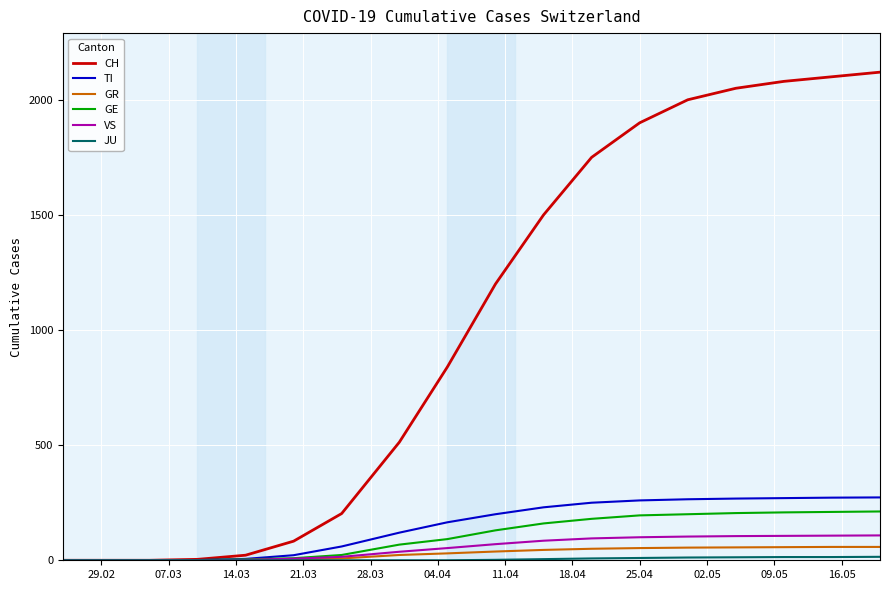

Which series has the widest spread of values?

CH